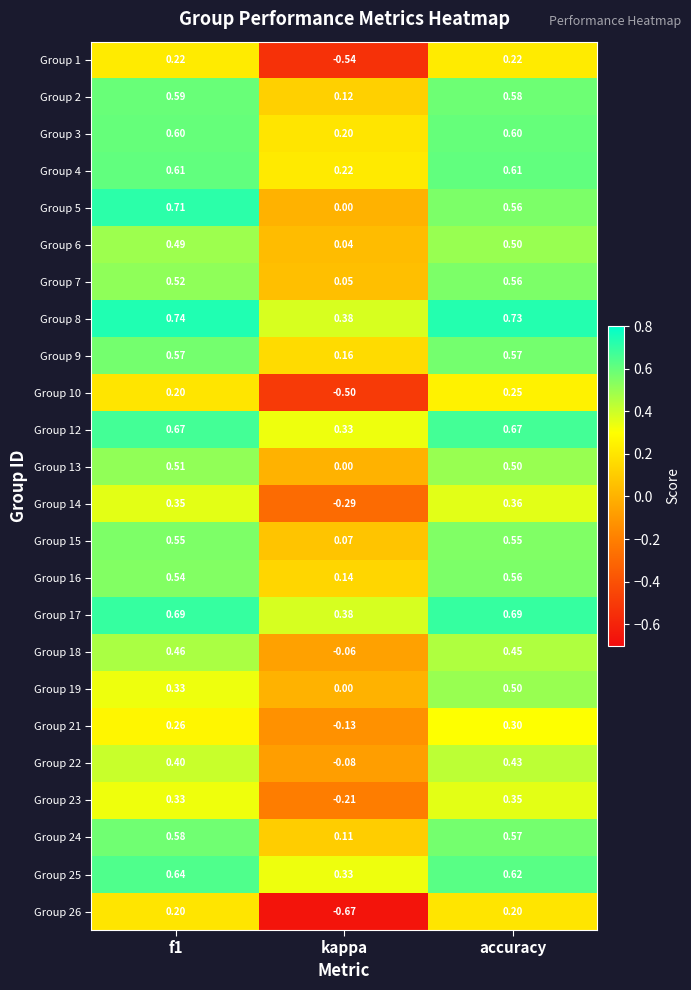

Which series has the largest total across all categories?

Group 8